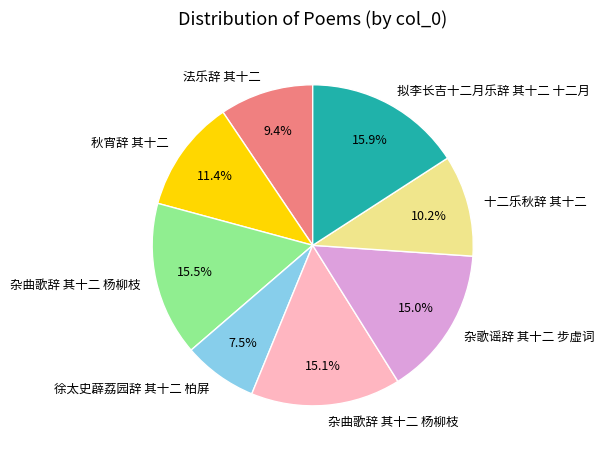

To the nearest percent, what is the difference between the largest and smallest slice percentages?

8%